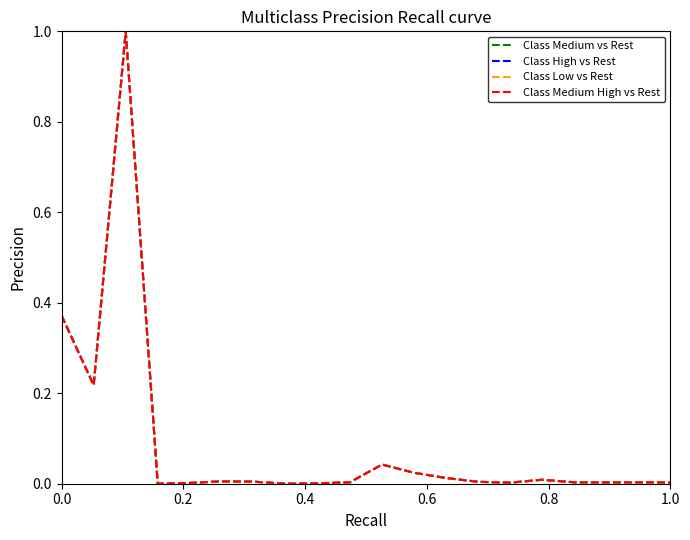

What is the highest value of the Class Low vs Rest series?

1.0